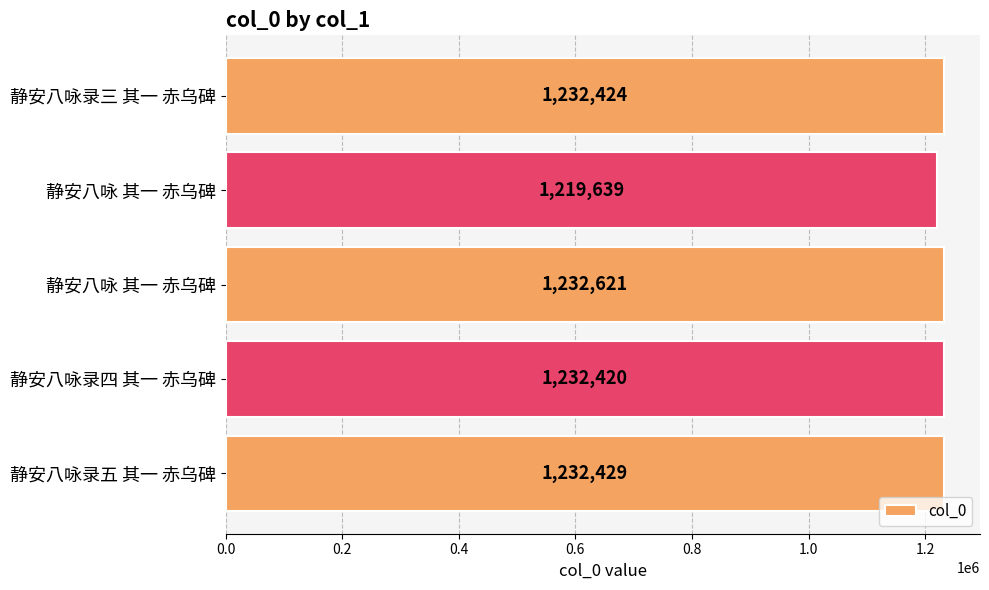

How many distinct data groups are displayed?

1